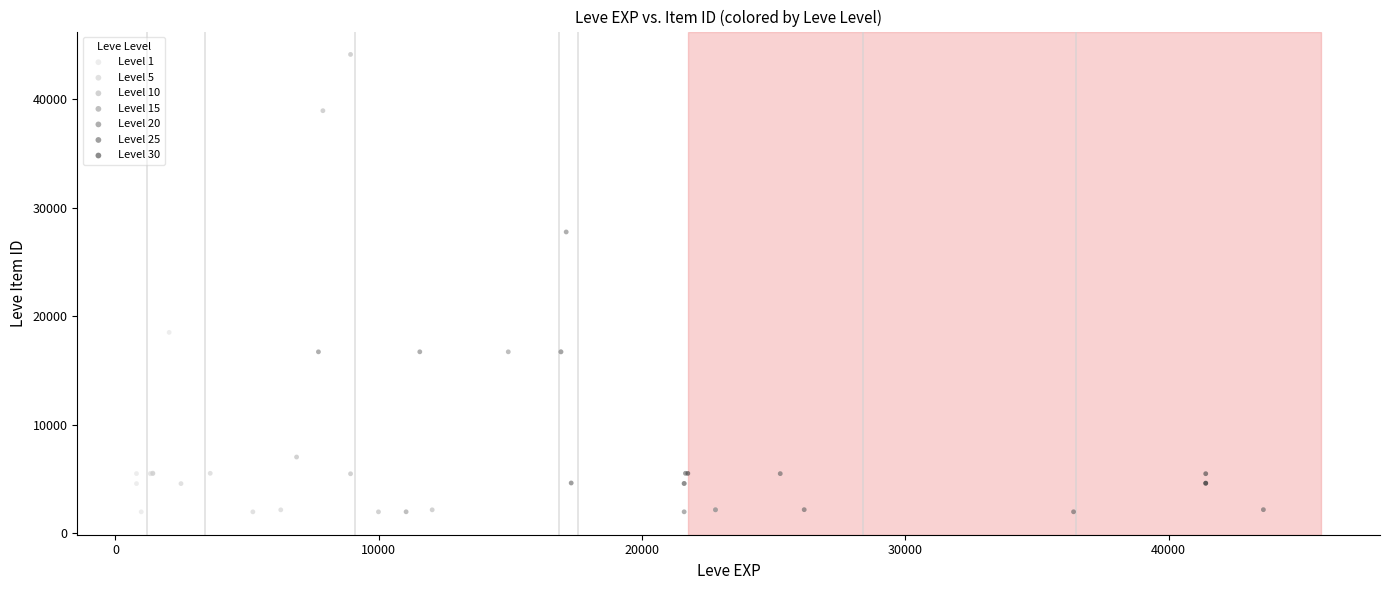

Which series has the widest spread of Y values?

Level 10